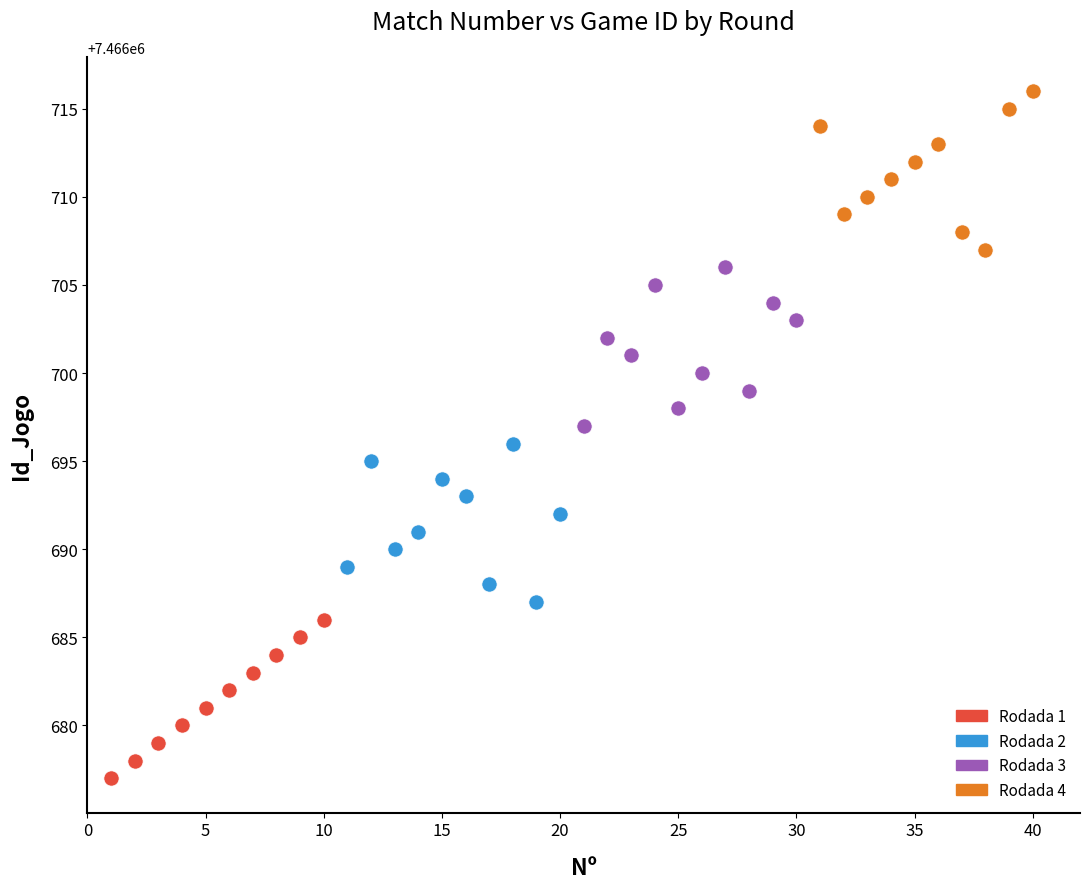

Which series reaches the minimum Y coordinate?

Rodada 1